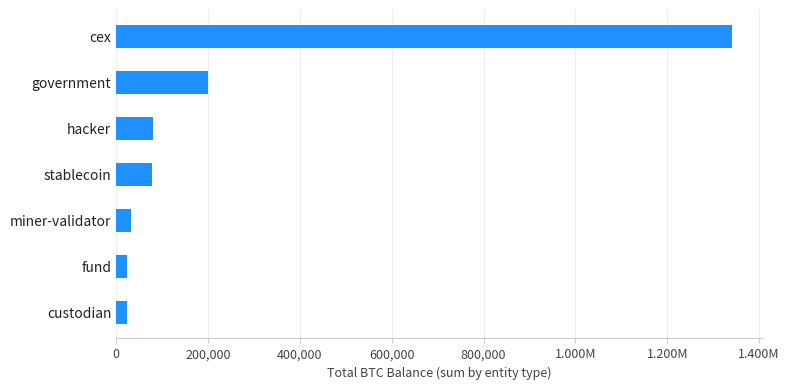

How many bars are there in total?

7